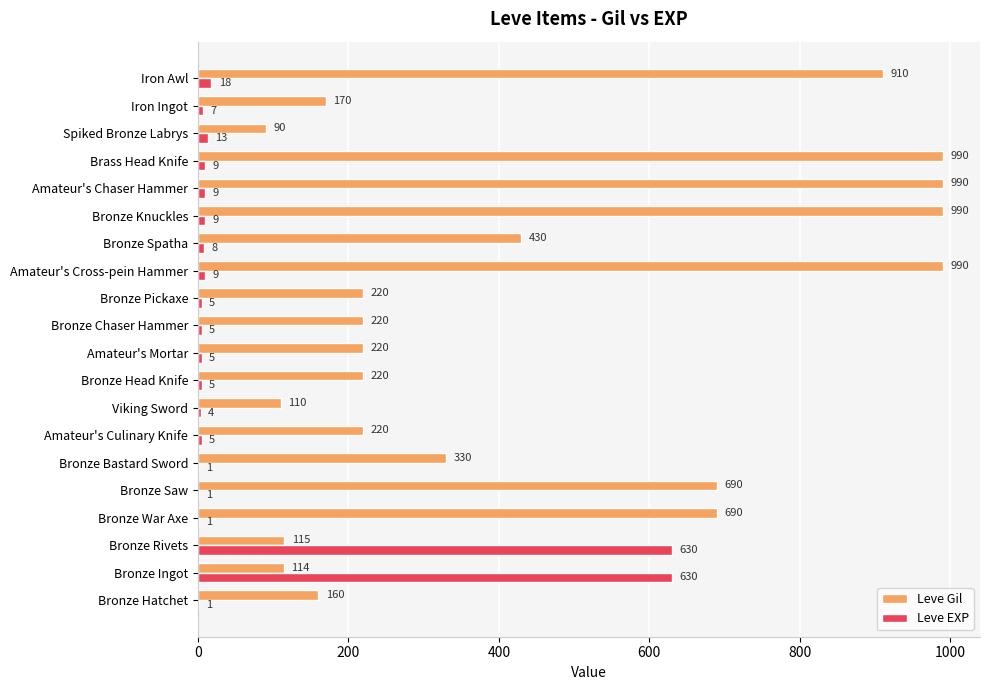

Where is Leve Gil nearest to the value 540?

Bronze Spatha